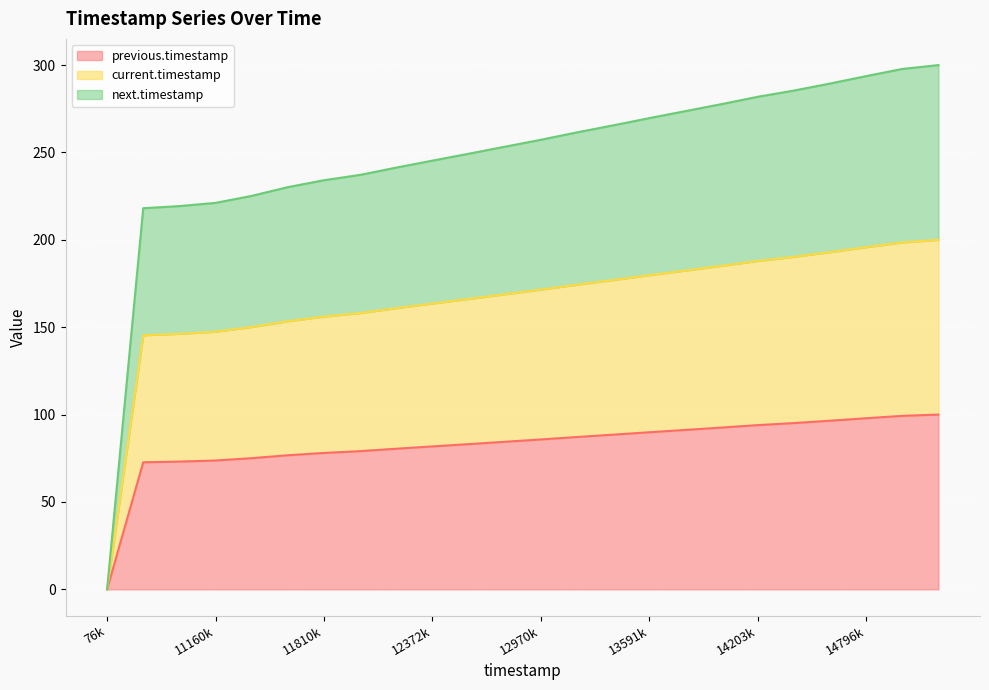

Which series has the largest total across all categories?

next.timestamp